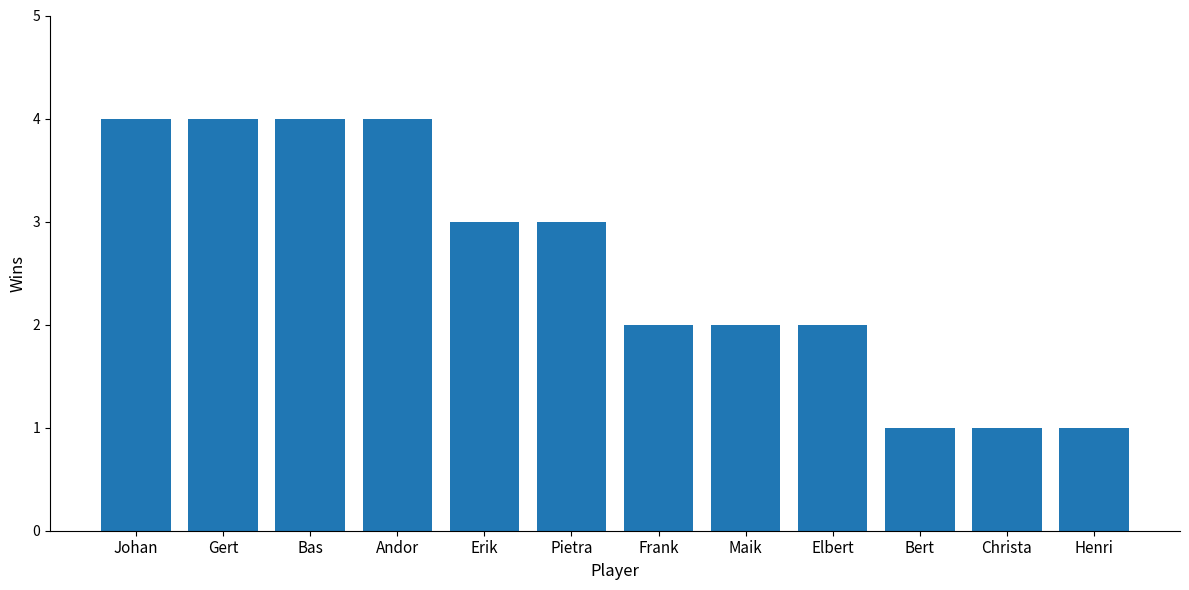

What is the maximum value shown in the chart?

4